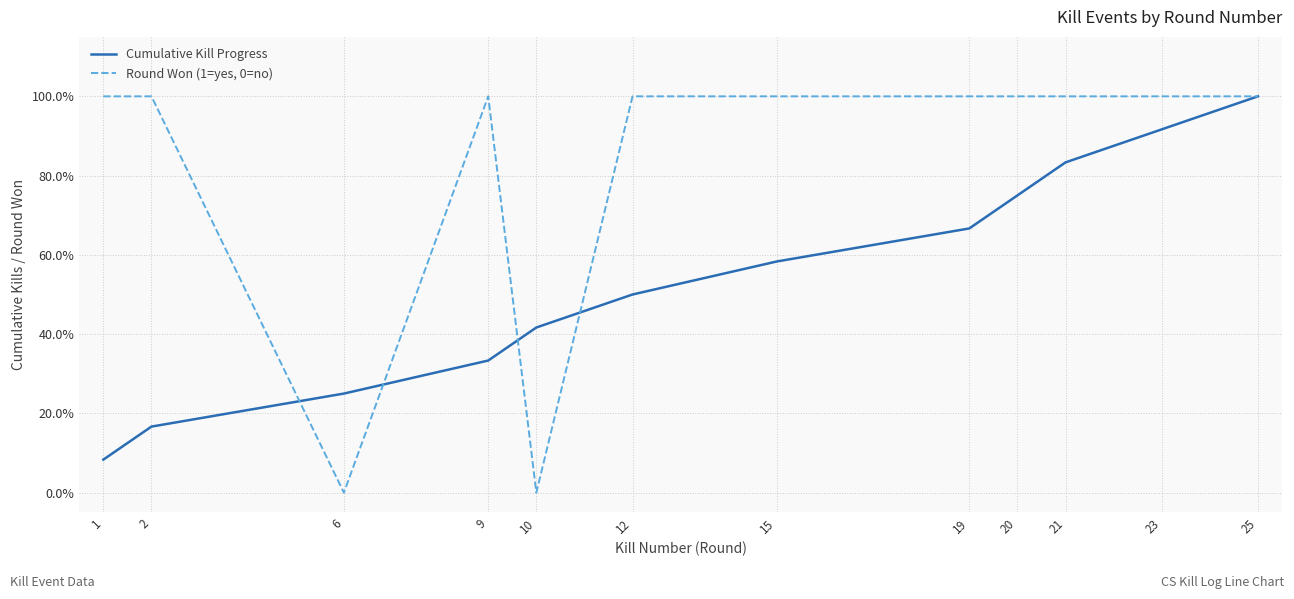

What is the sum of the Round Won (1=yes, 0=no) values at 25 and 20?

2.0